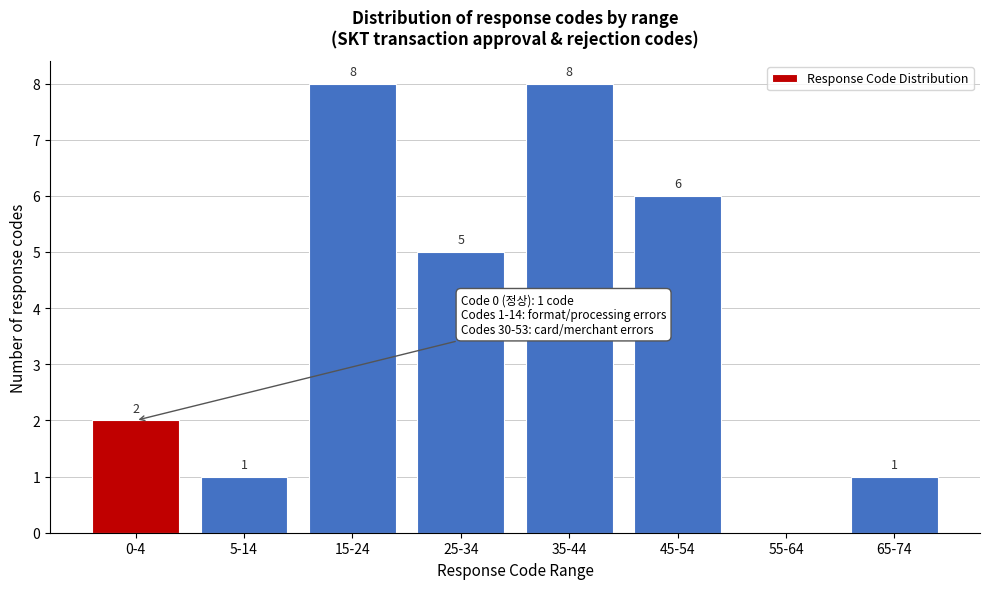

Reading left to right, what are all the values shown in this chart?

0-4=2	5-14=1	15-24=8	25-34=5	35-44=8	45-54=6	55-64=0	65-74=1